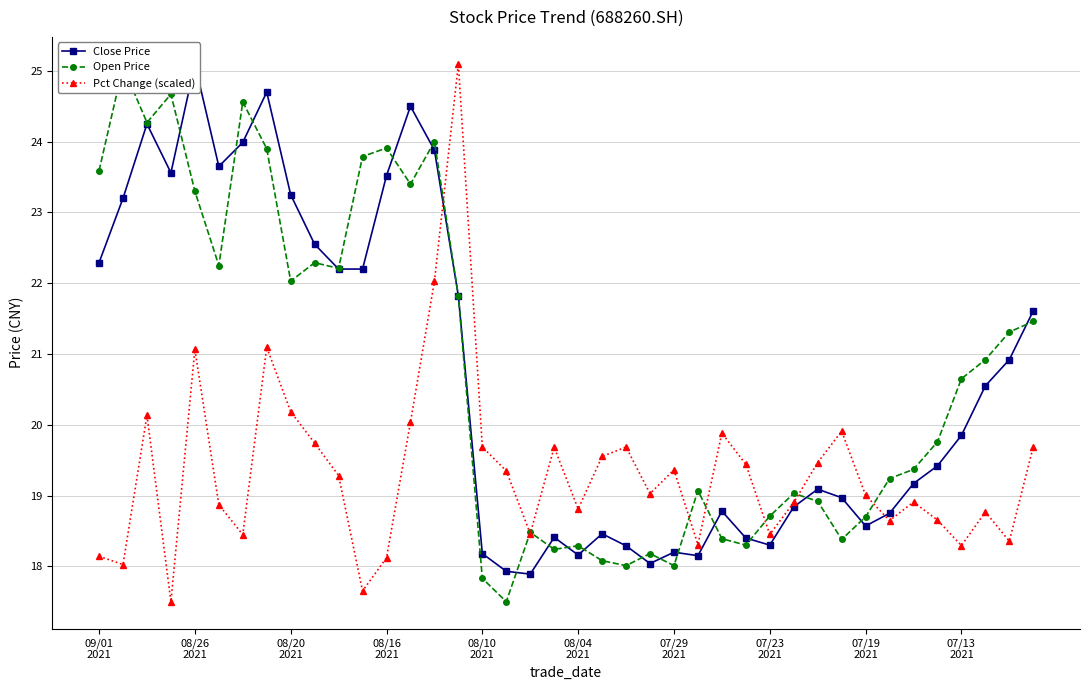

What is the highest value of the Pct Change (scaled) series?

25.1